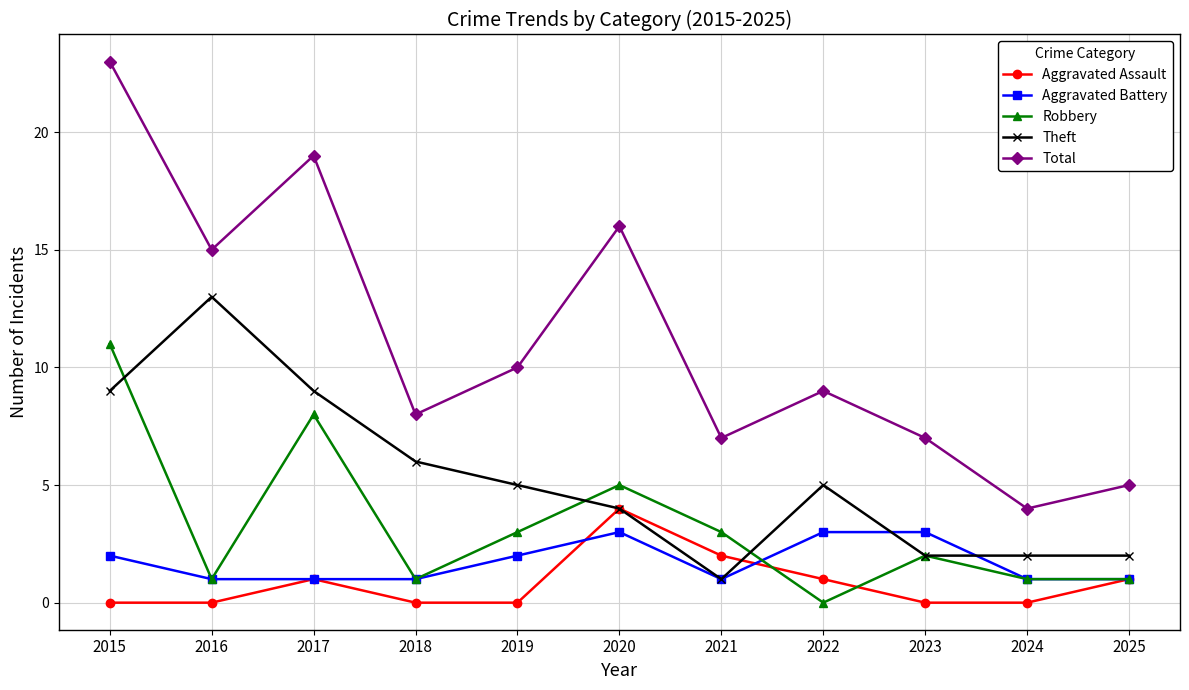

The Robbery series shows 2 at 2023. True or false?

True